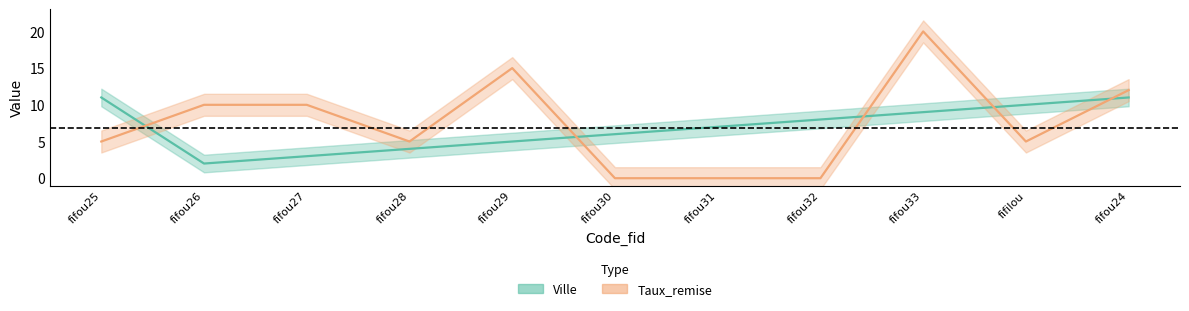

The Taux_remise series shows 3 at fifou27. True or false?

False